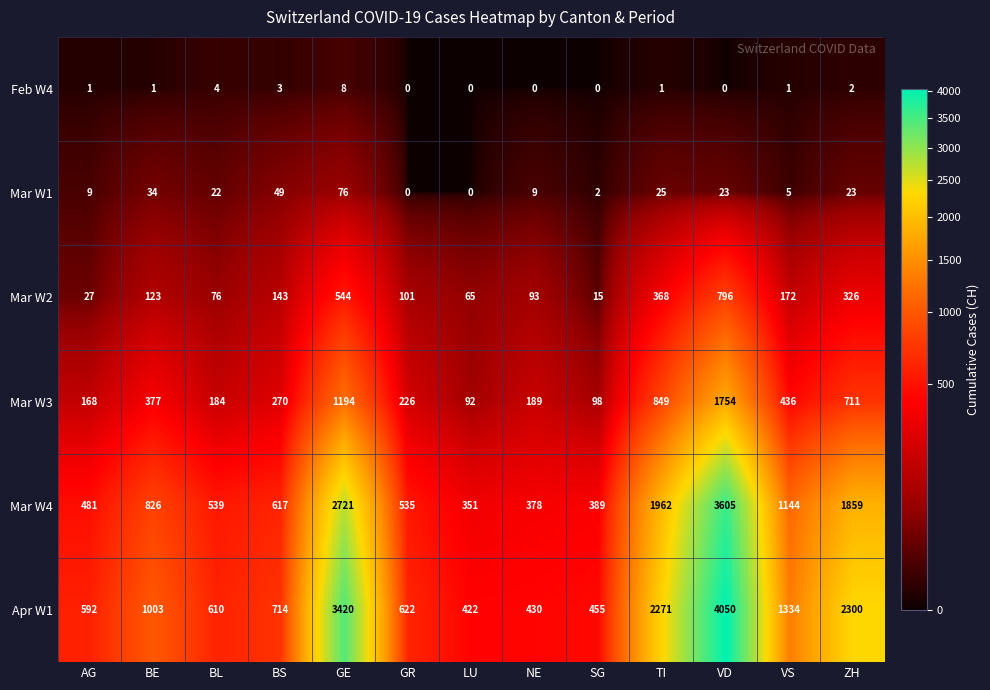

Which series has the widest spread of values?

Apr W1